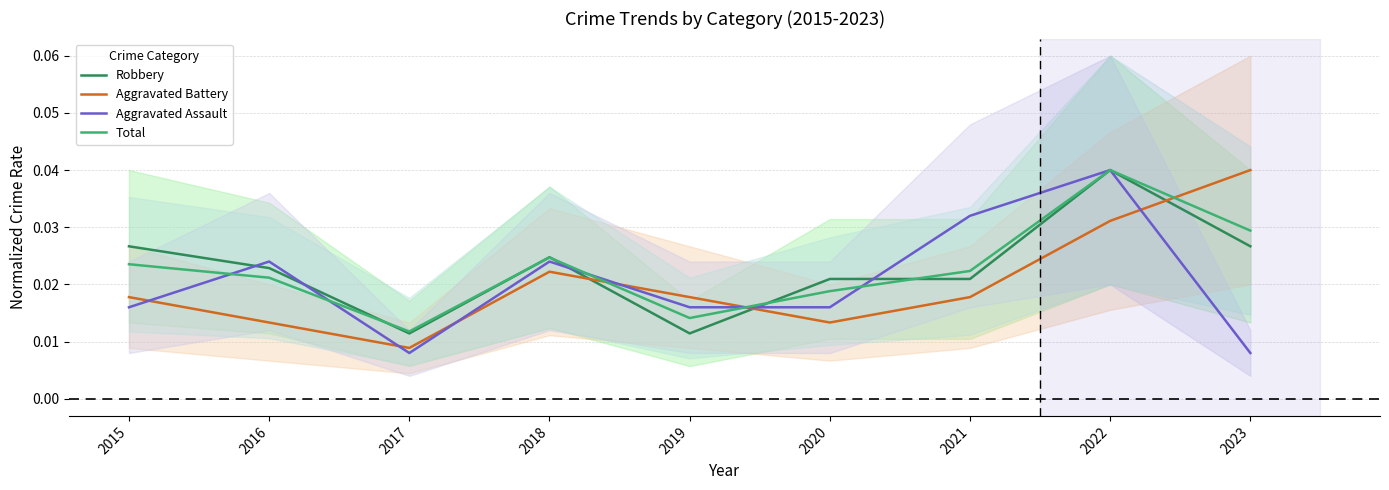

Is it true that Robbery equals 0.0 at 2021?

False